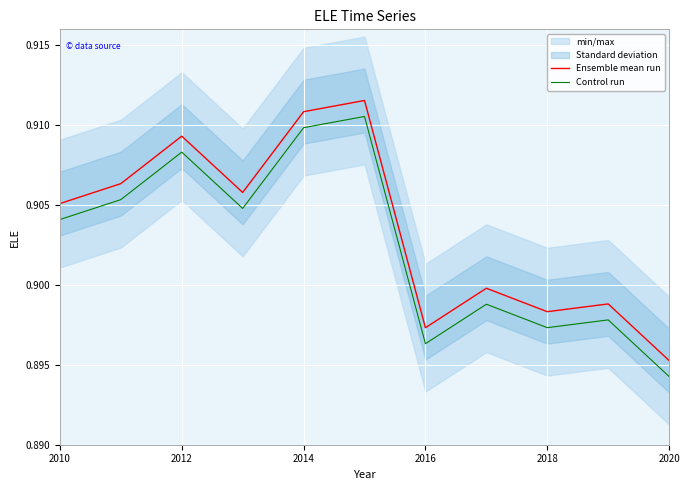

True or false: Control run and Ensemble mean run cross at least once.

False